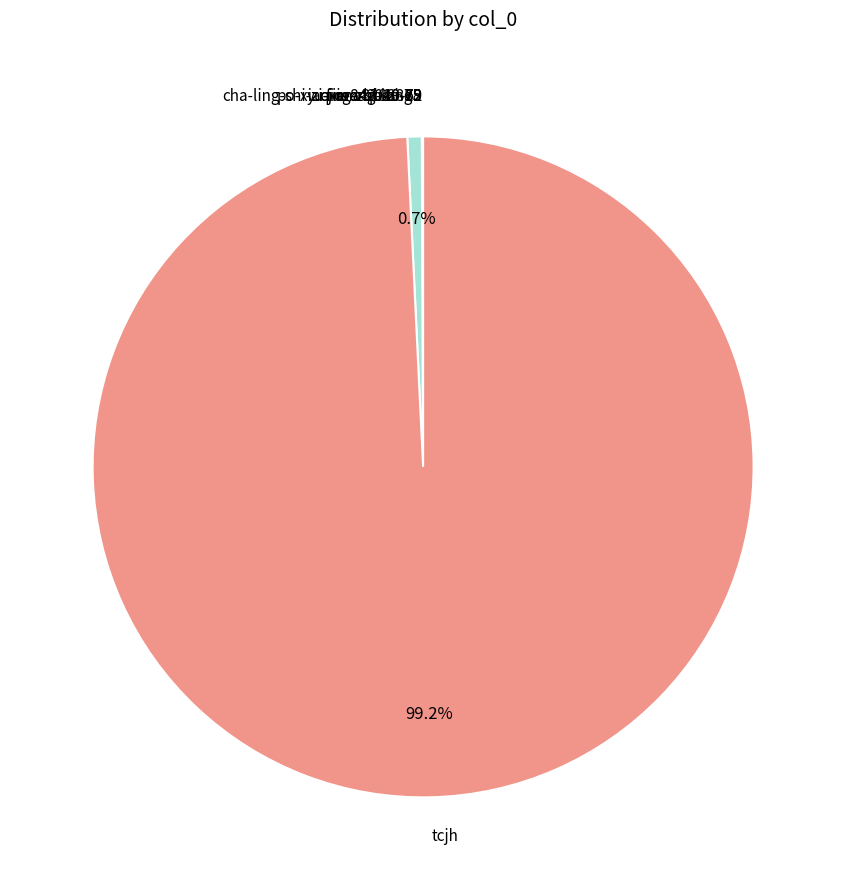

How much of the chart is everything except tcjh?

0.8%